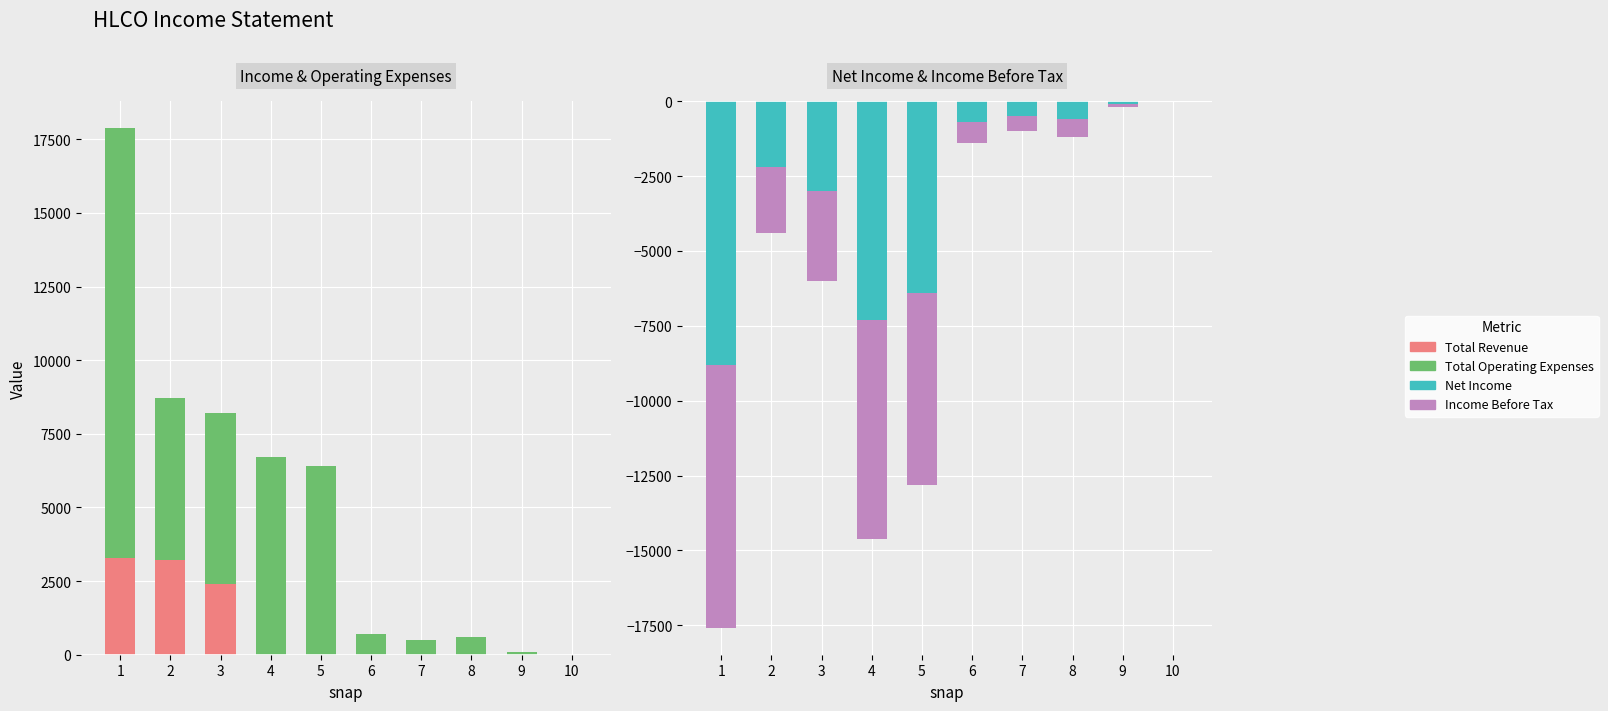

At which category is the sum across all series the highest?

1